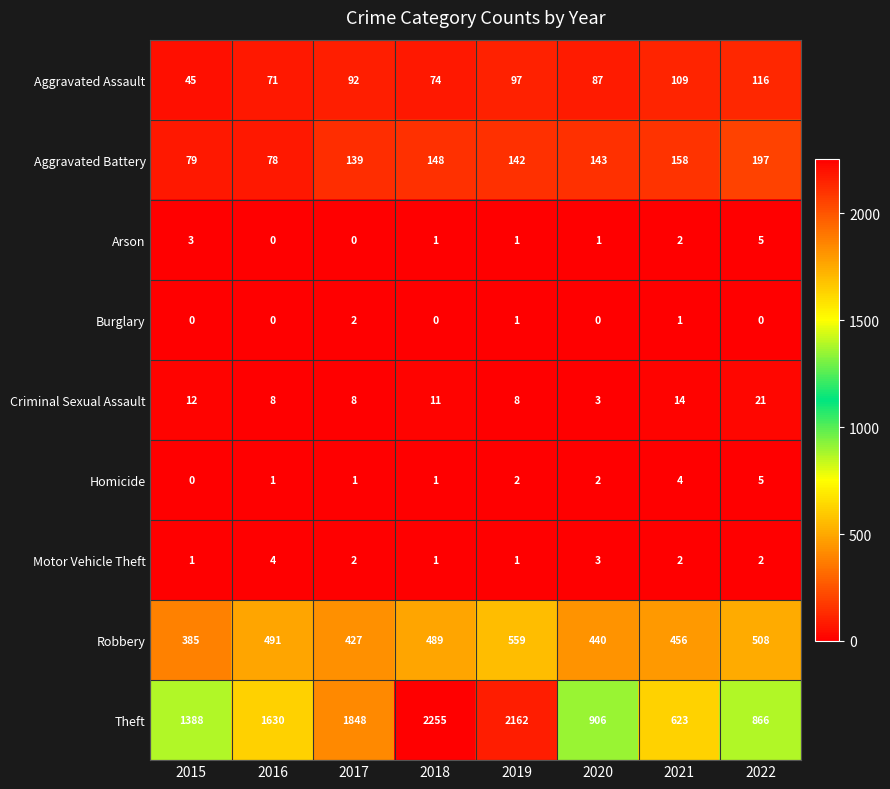

What is the approximate value of Criminal Sexual Assault at 2019?

8